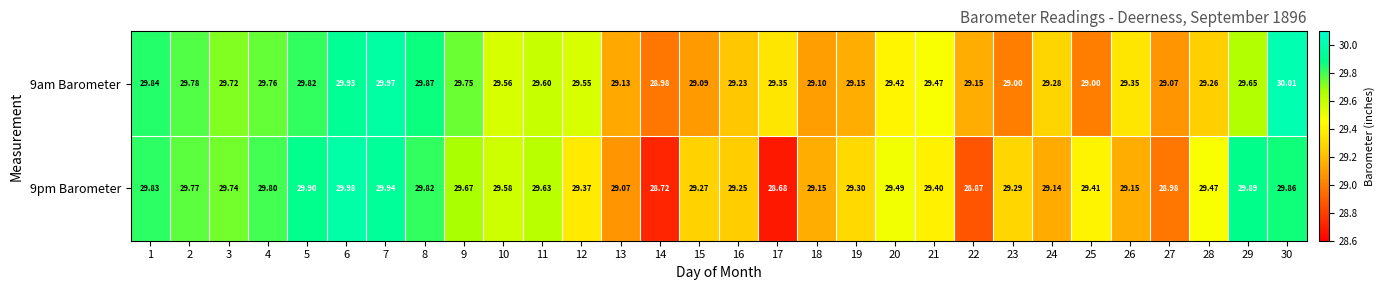

How many values in the 9pm Barometer series are below 29?

4